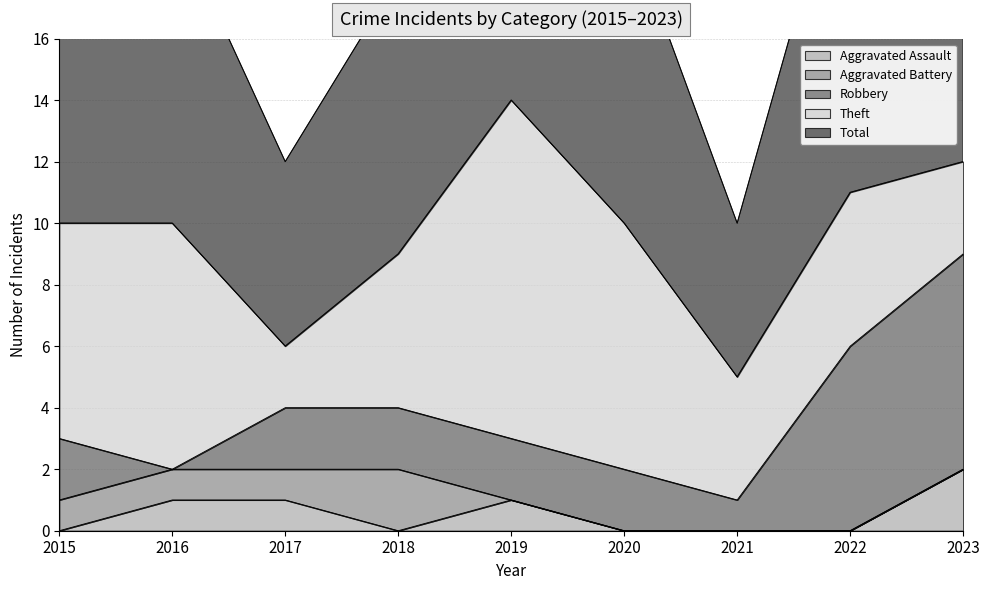

Which category has the highest value across all series?

2019